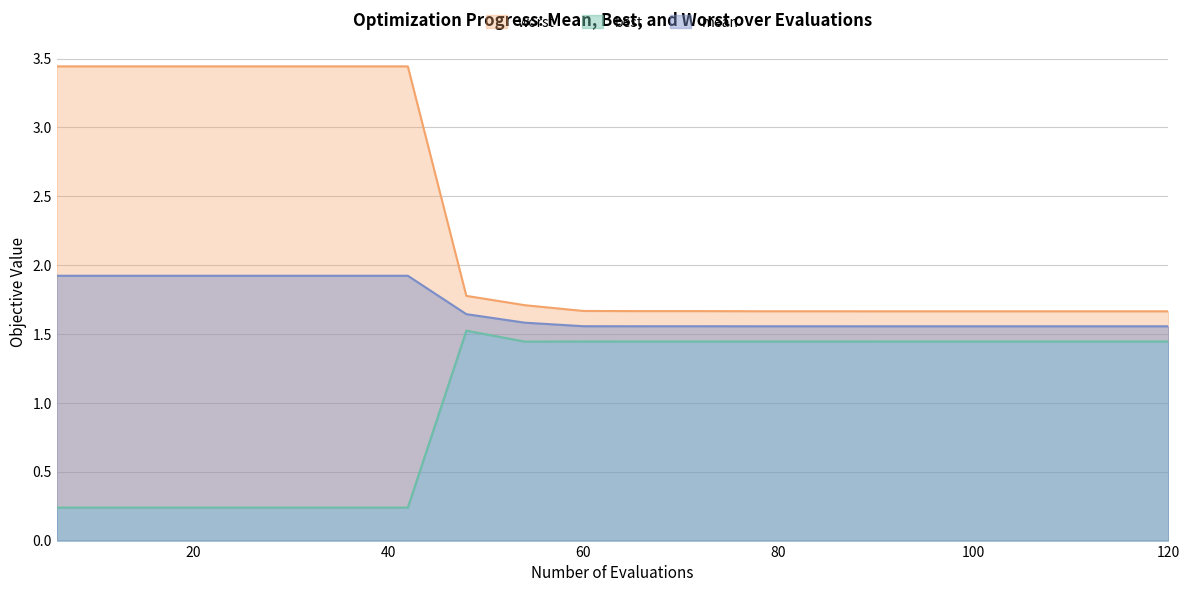

What are all the series names shown in the legend?

mean, best, worst